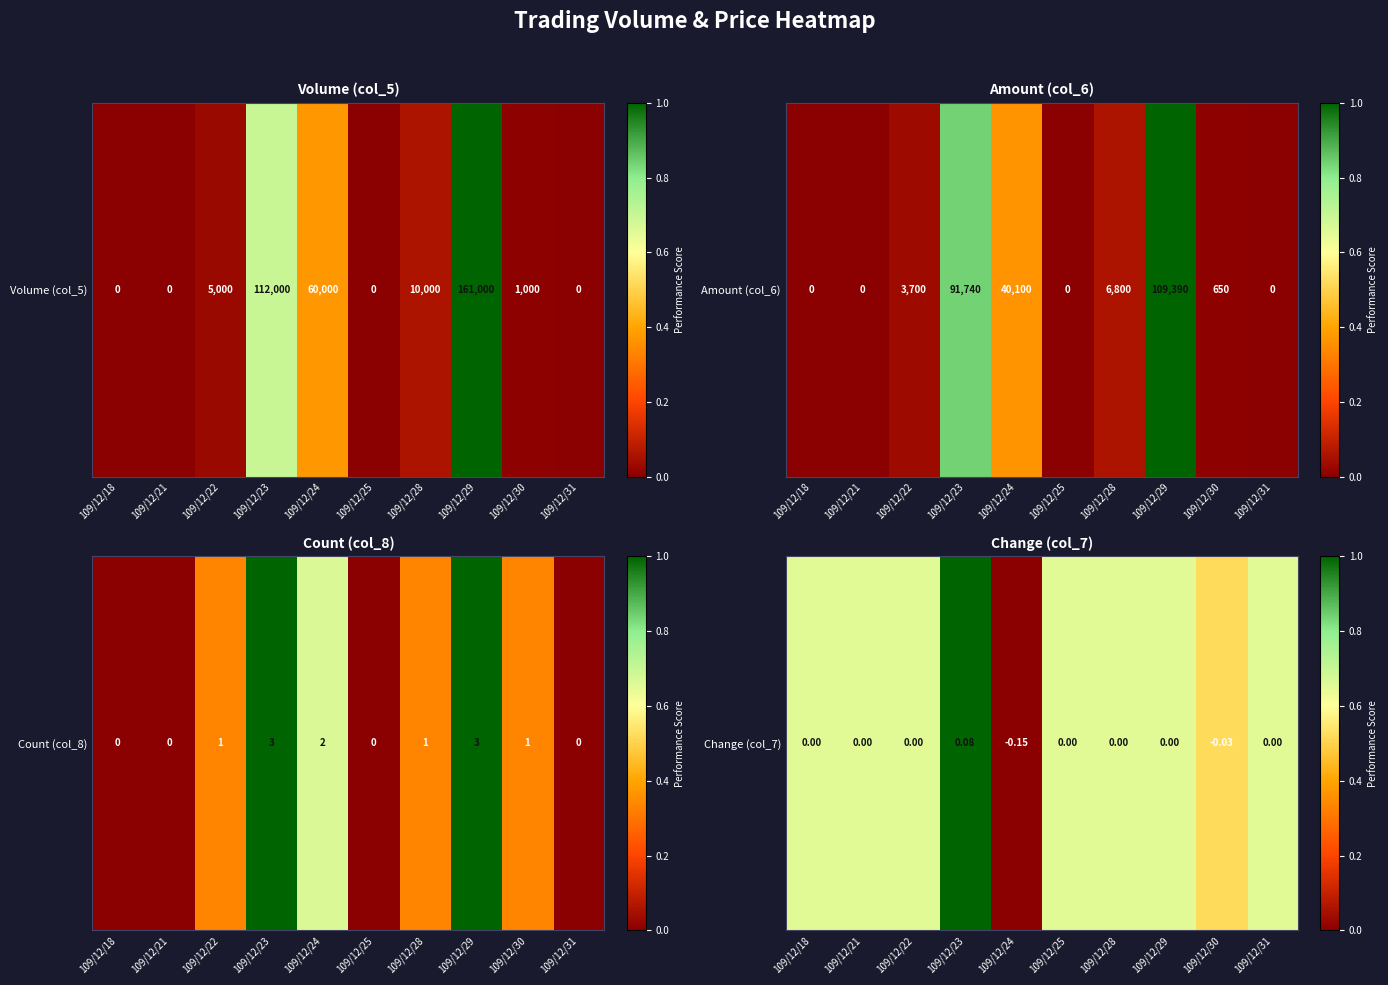

What is the sum of the values at 109/12/25 and 109/12/23?

1.7